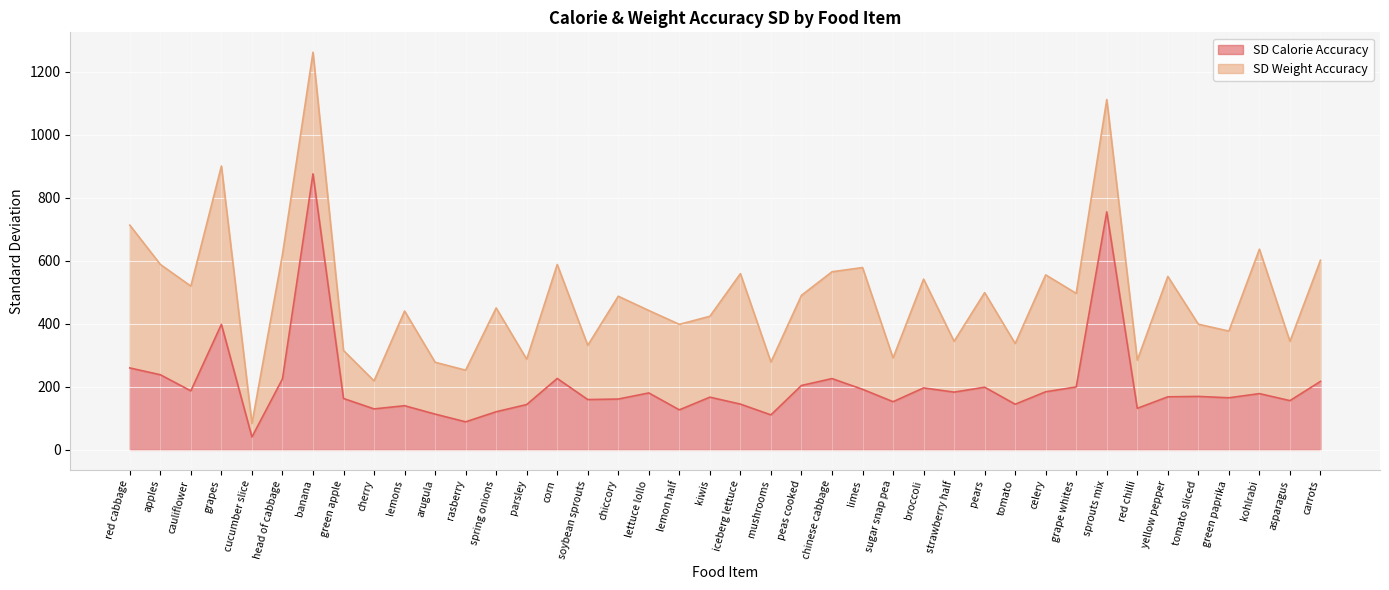

How many points are lower than both their immediate neighbors (excluding endpoints)?

13